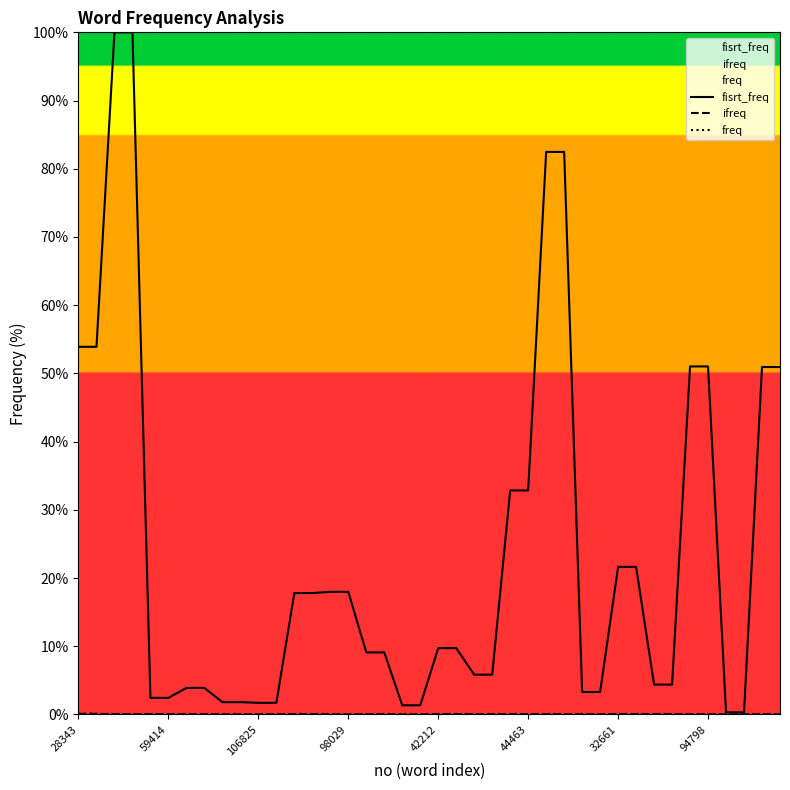

What is the maximum value shown in the chart?

100.0